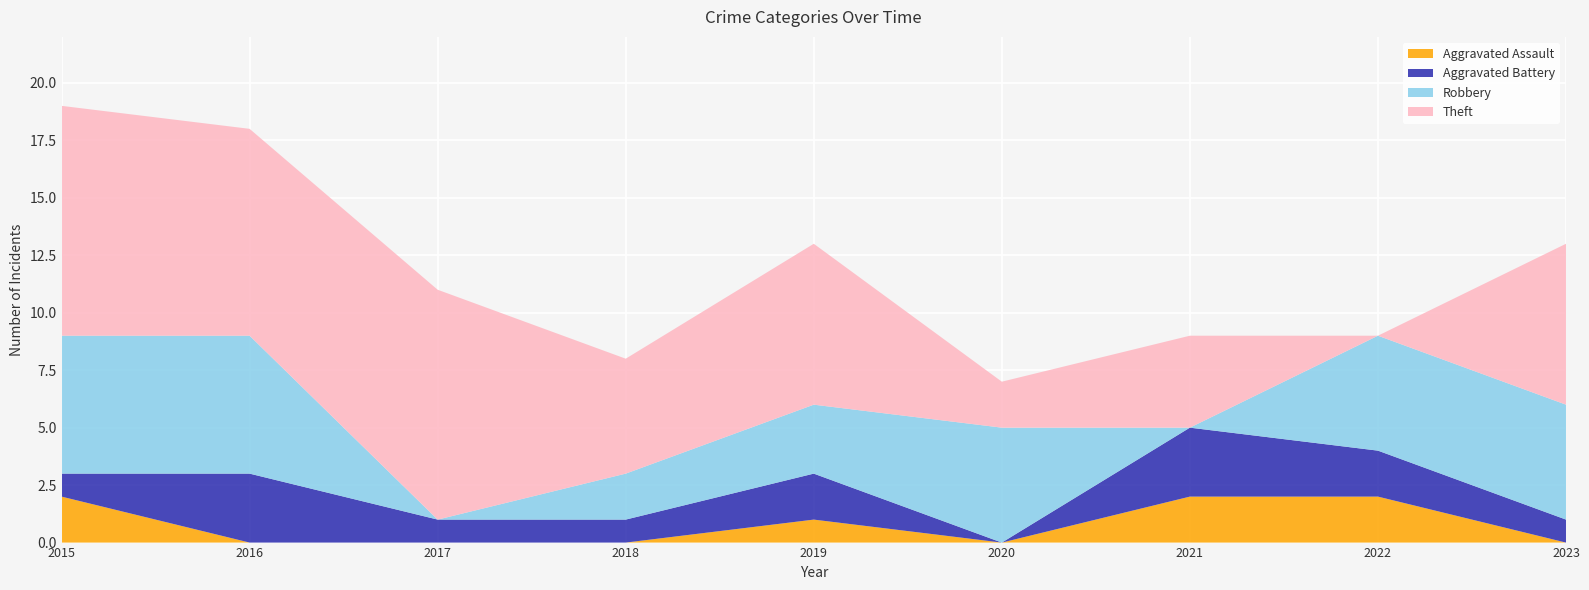

Reading left to right, what are all the values shown in this chart?

Aggravated Assault: 2015=2	2016=0	2017=0	2018=0	2019=1	2020=0	2021=2	2022=2	2023=0
Aggravated Battery: 2015=1	2016=3	2017=1	2018=1	2019=2	2020=0	2021=3	2022=2	2023=1
Robbery: 2015=6	2016=6	2017=0	2018=2	2019=3	2020=5	2021=0	2022=5	2023=5
Theft: 2015=10	2016=9	2017=10	2018=5	2019=7	2020=2	2021=4	2022=0	2023=7